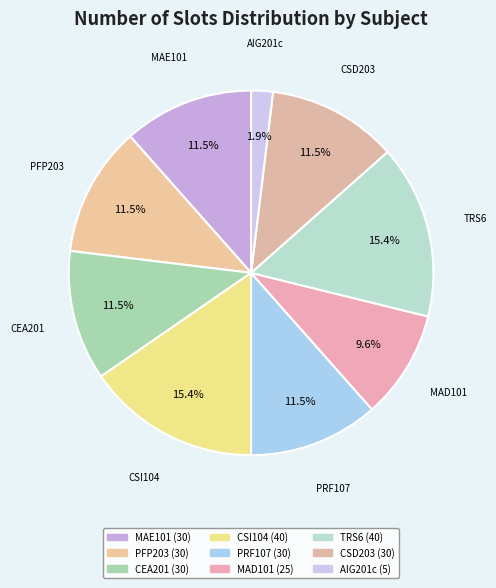

True or false: PFP203 accounts for 12% of the total.

True